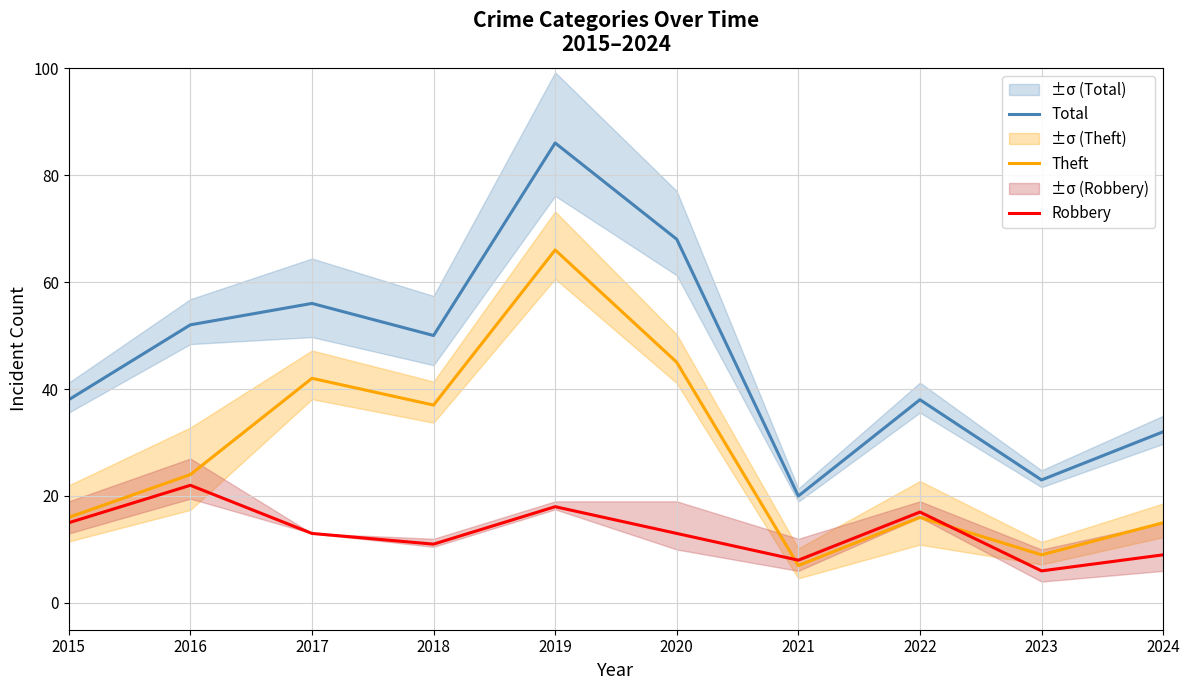

Reading left to right, list all the values displayed in this chart.

Total: 2015=38	2016=52	2017=56	2018=50	2019=86	2020=68	2021=20	2022=38	2023=23	2024=32
Theft: 2015=16	2016=24	2017=42	2018=37	2019=66	2020=45	2021=7	2022=16	2023=9	2024=15
Robbery: 2015=15	2016=22	2017=13	2018=11	2019=18	2020=13	2021=8	2022=17	2023=6	2024=9